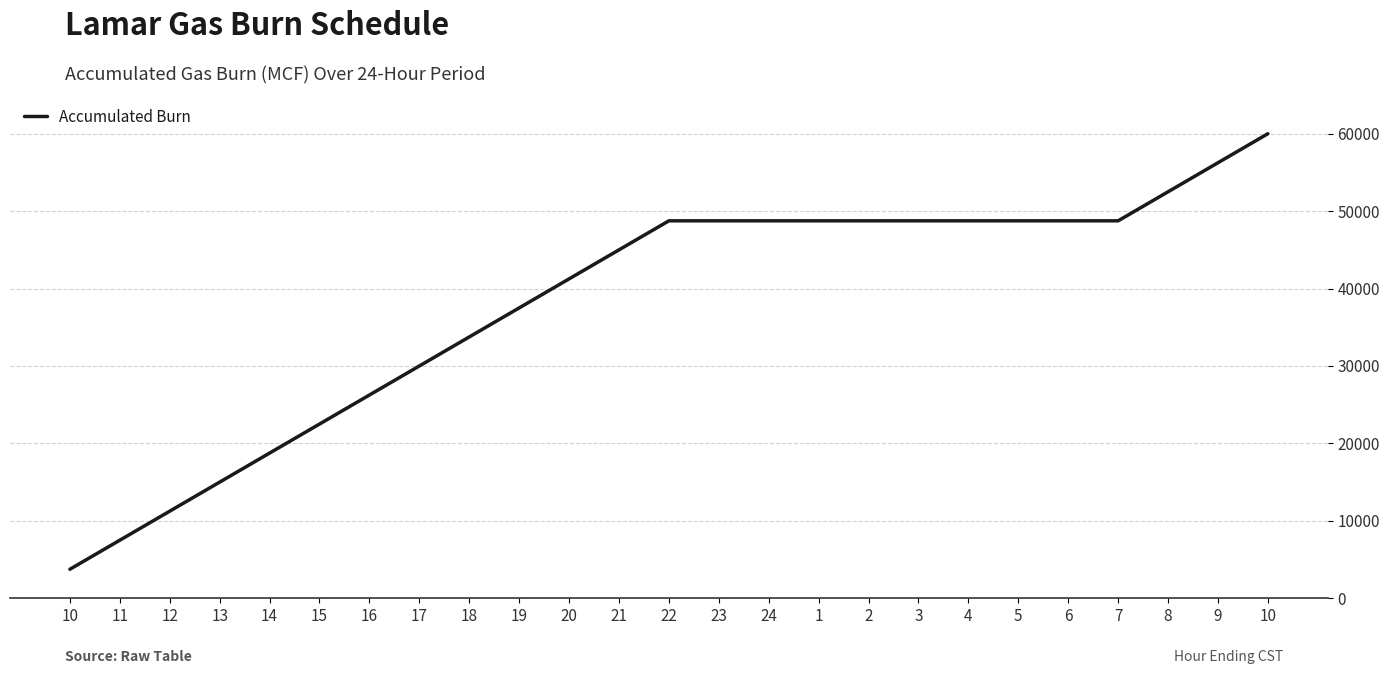

Is this an area chart (filled region under the line)?

No